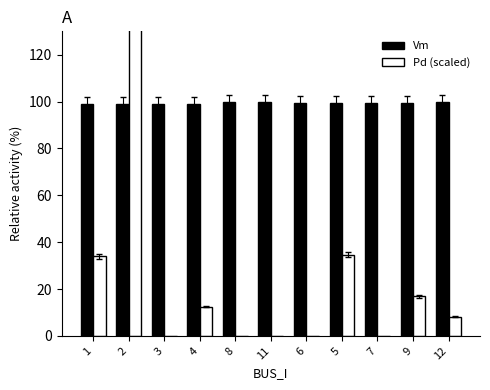

What is the label of the 5th bar from the left?

8